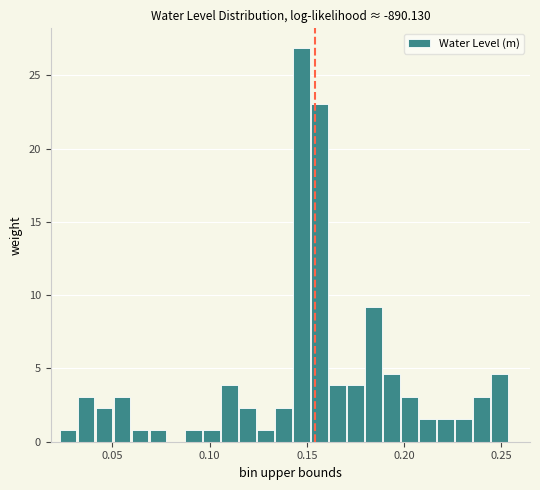

Around what value on the x-axis is the tallest bar? Give the approximate position of its centre, as read against the axis.

0.145